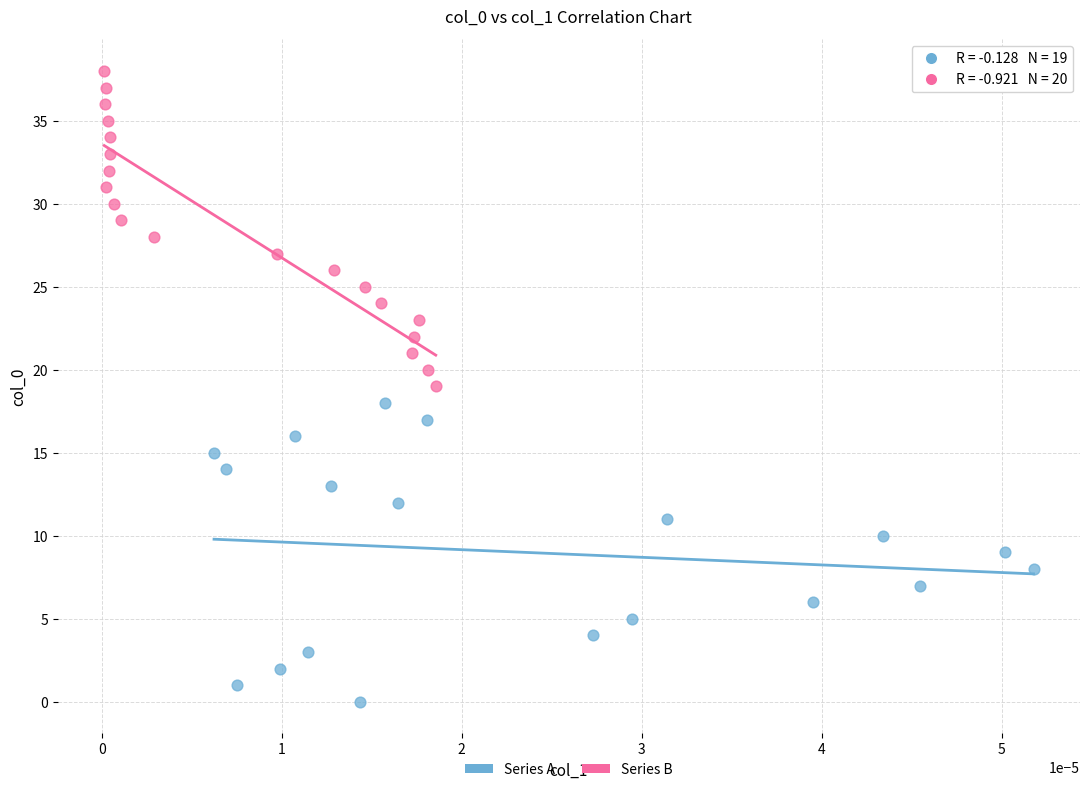

Which series reaches the maximum Y coordinate?

Series B